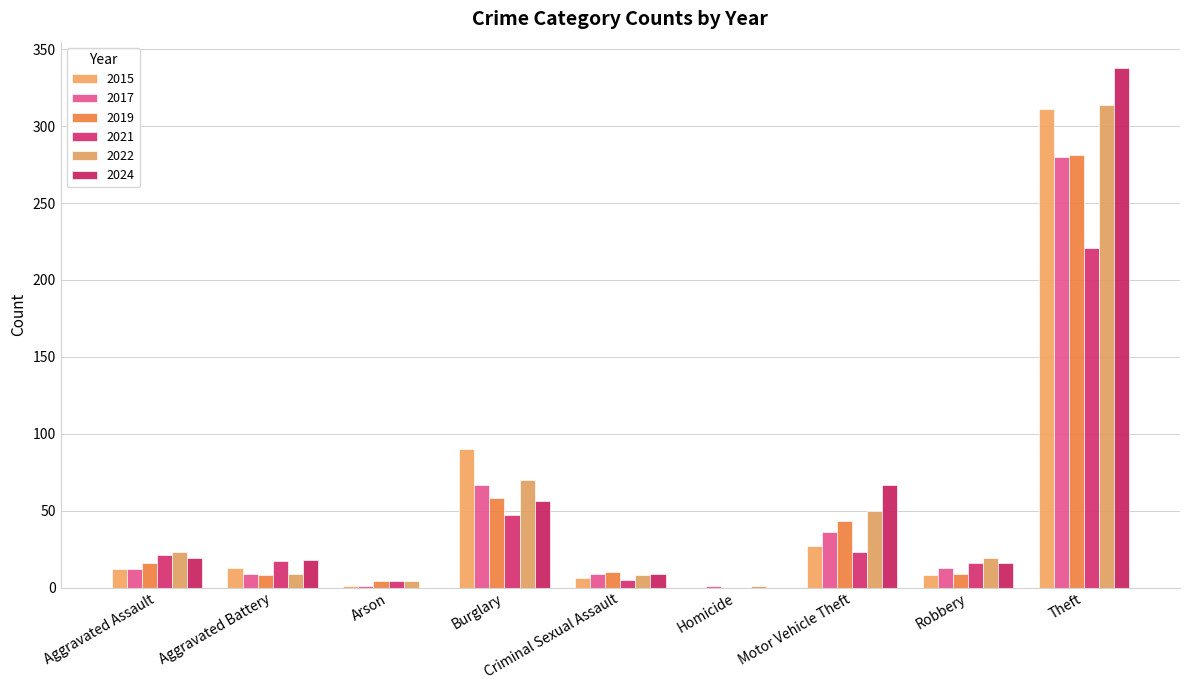

What is the difference between the maximum and minimum values in the 2022 series?

313